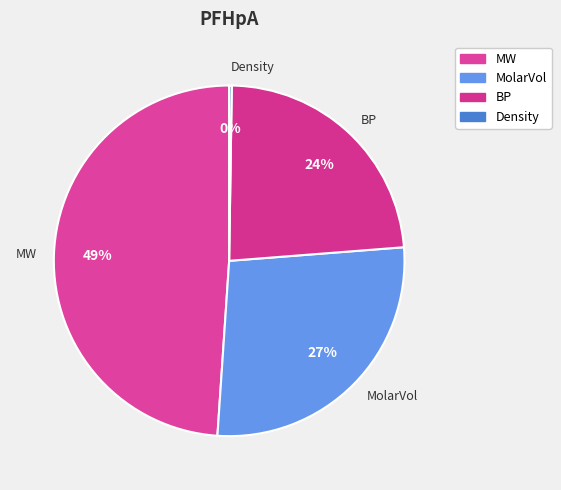

To the nearest percent, what percentage of the pie is MW?

49%